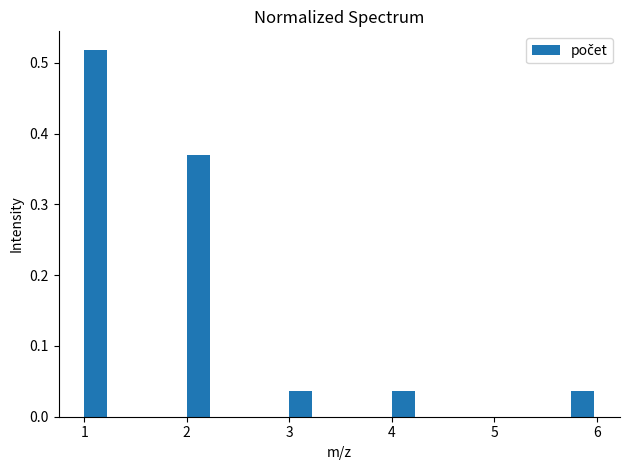

Read against the x-axis, roughly where is the centre of the tallest bar?

1.1